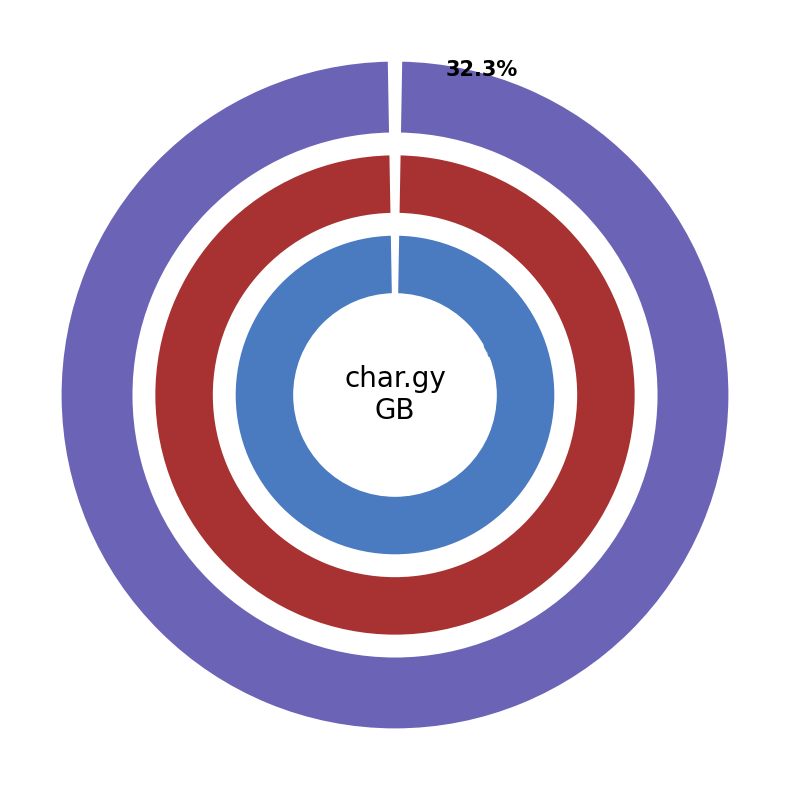

Count the number of slices in the pie.

3